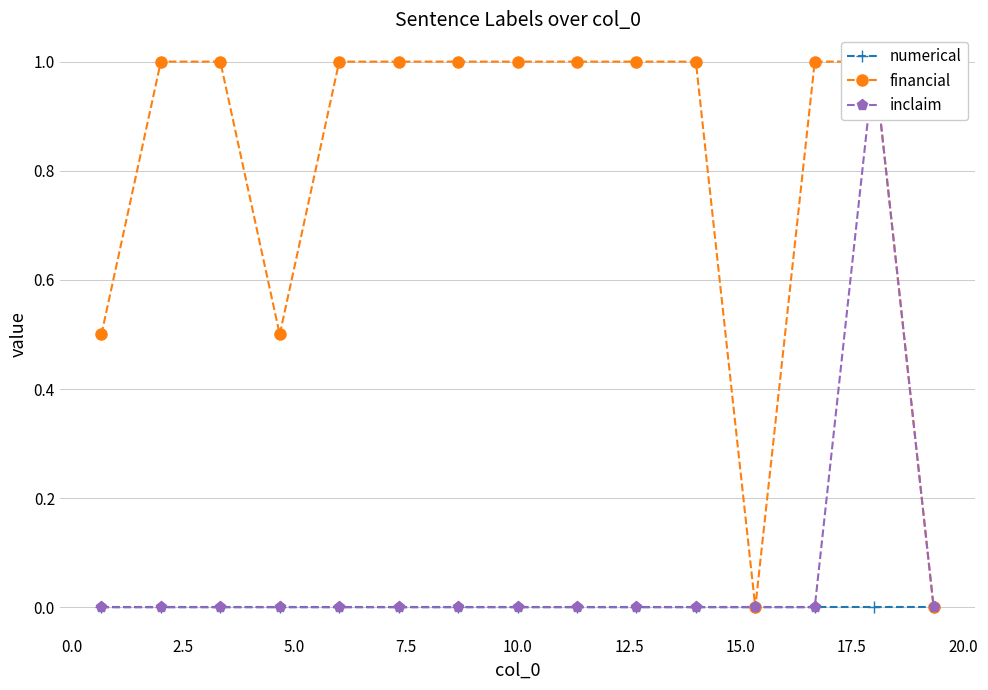

True or false: inclaim has a value of 0.5 at 11.

False